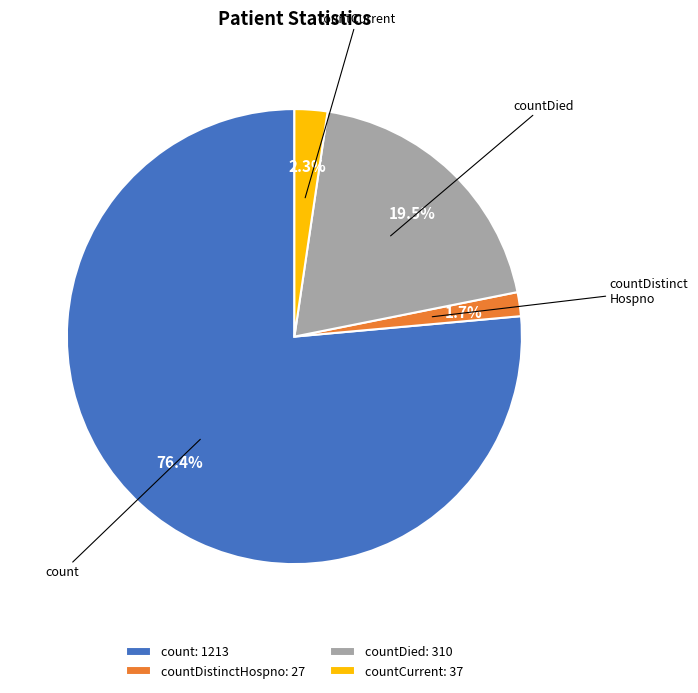

What is the majority slice?

count: 1213